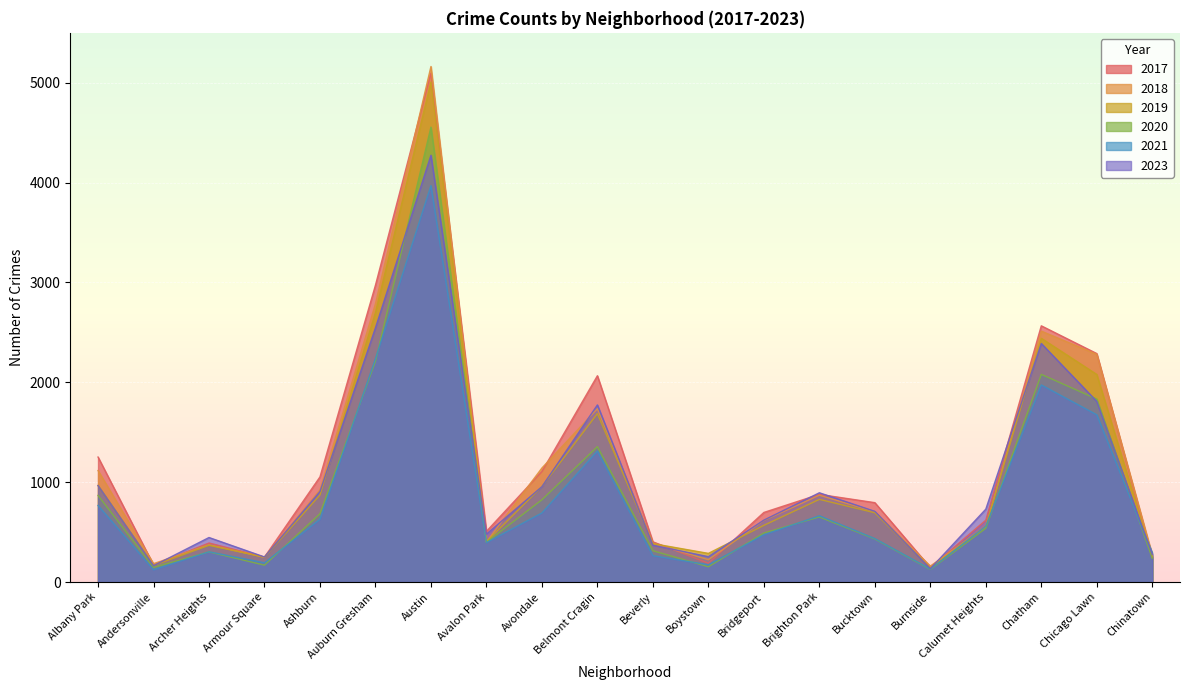

Count the number of data series in this chart.

6